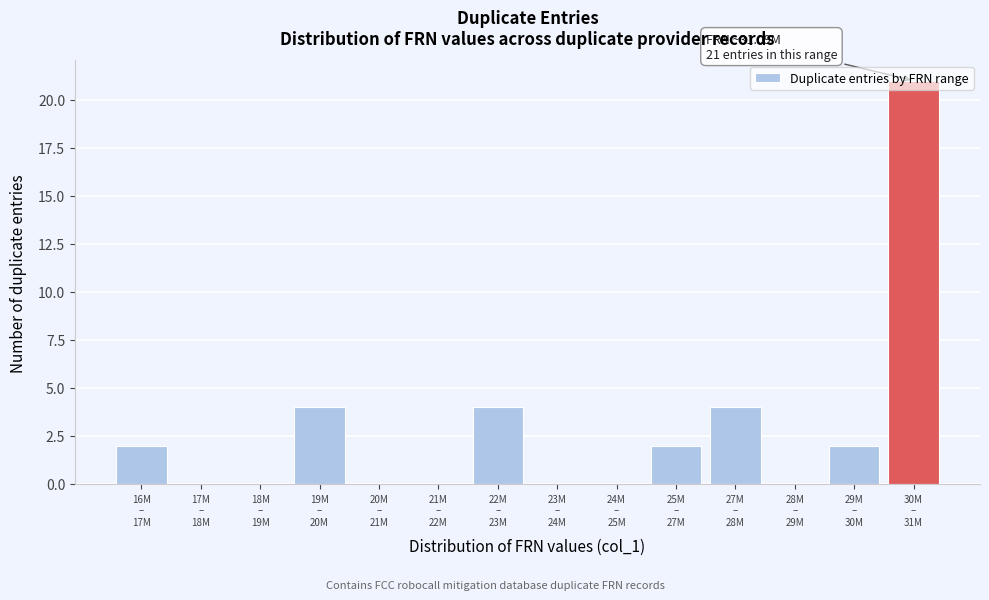

What is the maximum value shown in the chart?

21